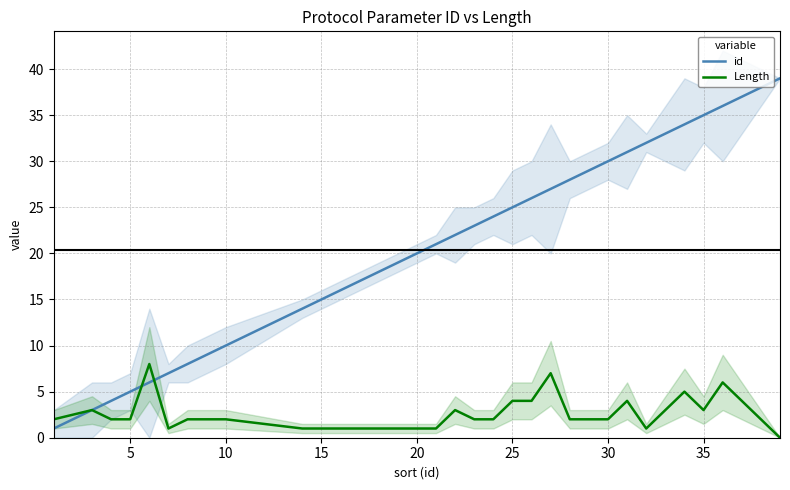

What is the sum of all id values?

652